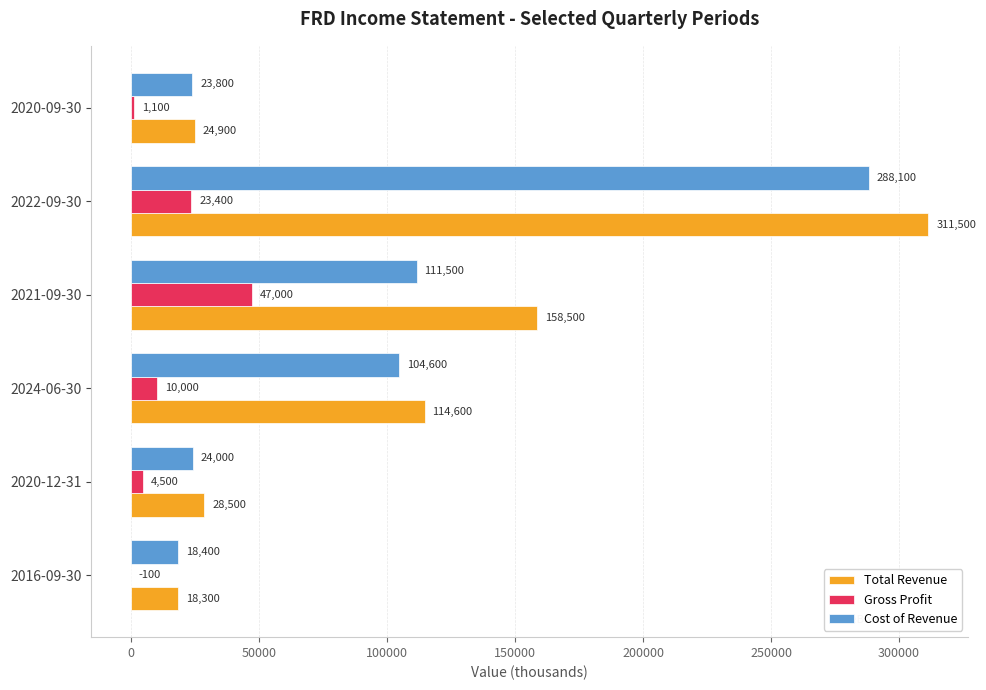

Which series has the largest total across all categories?

Total Revenue